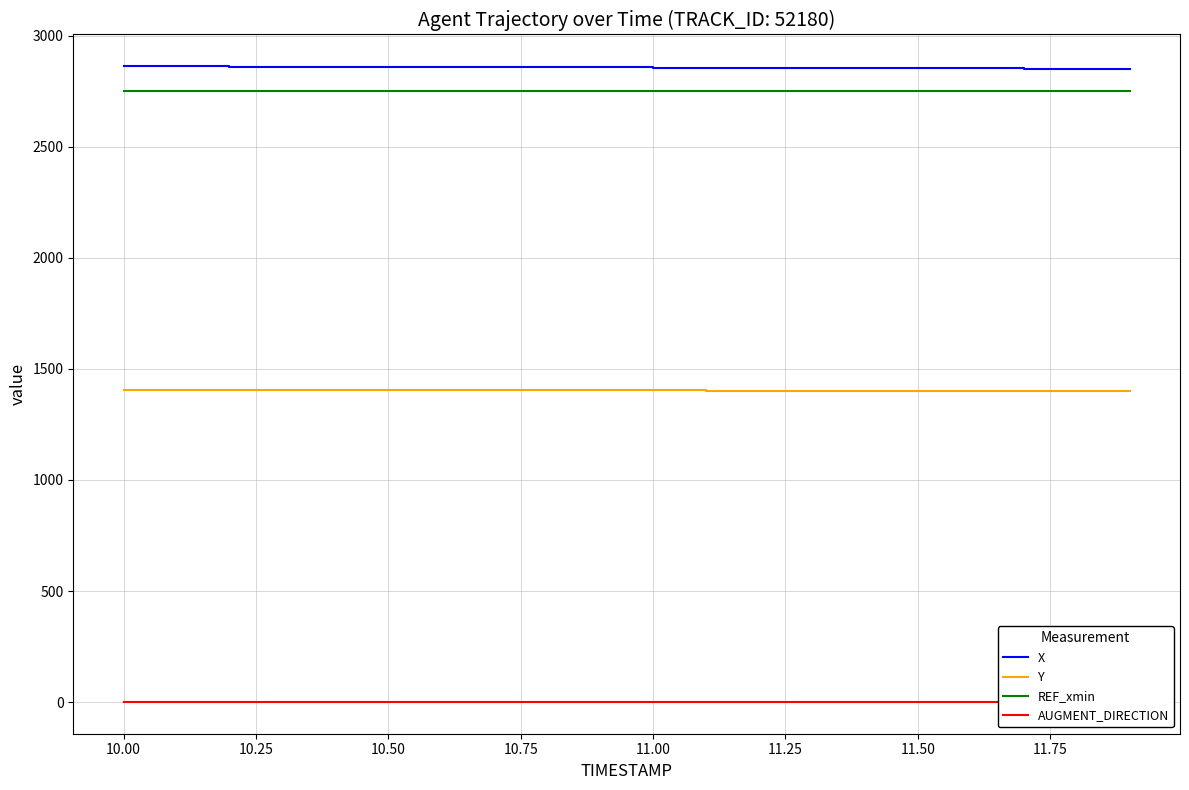

True or false: Y and X cross at least once.

False